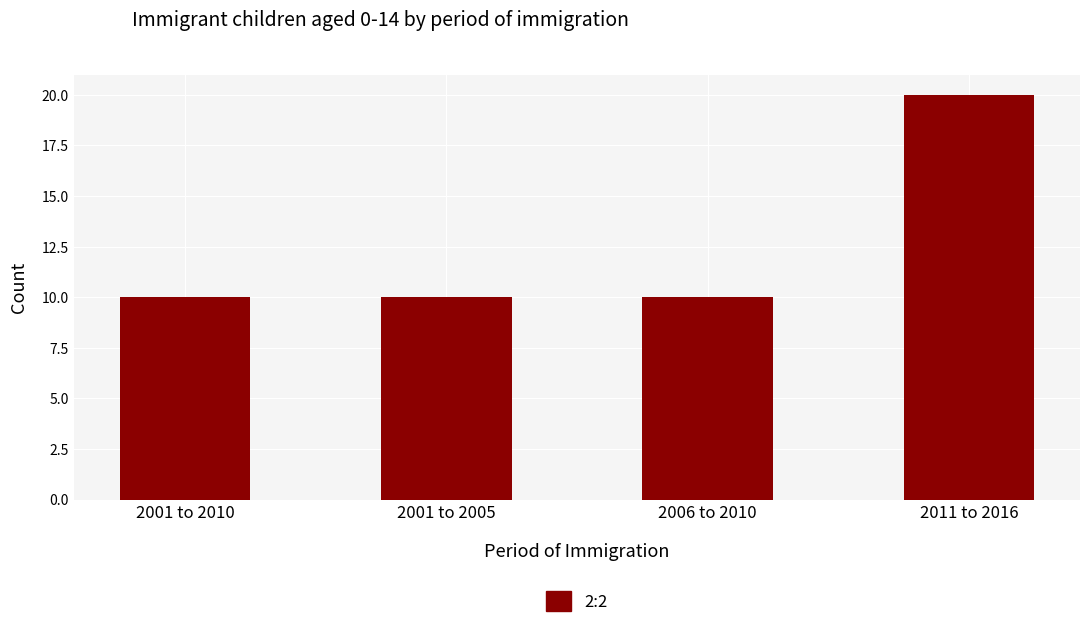

Which has a higher value, 2001 to 2005 or 2011 to 2016?

2011 to 2016